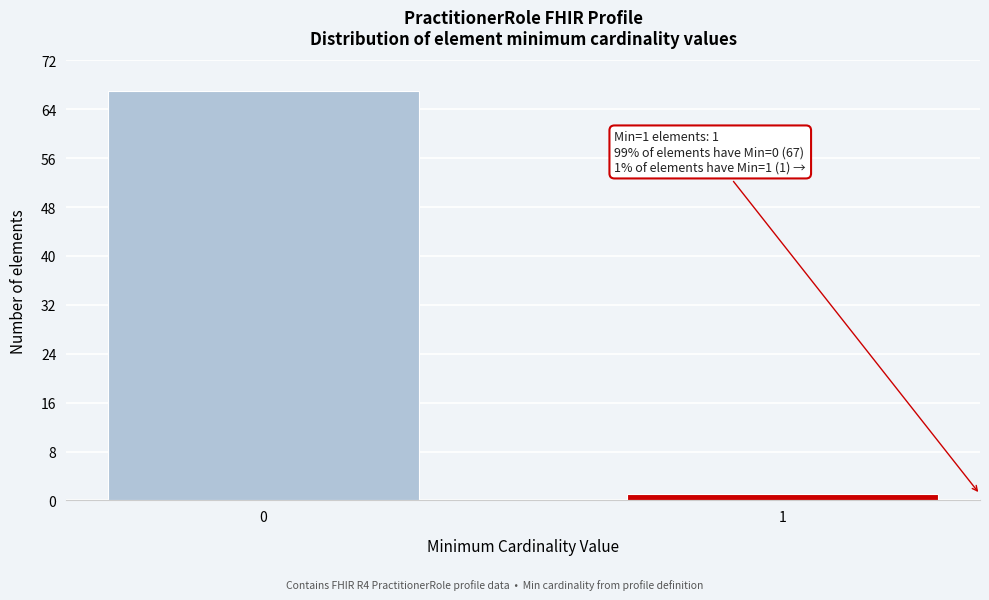

Reading right to left, what are all the values shown in this chart?

1=1	0=67